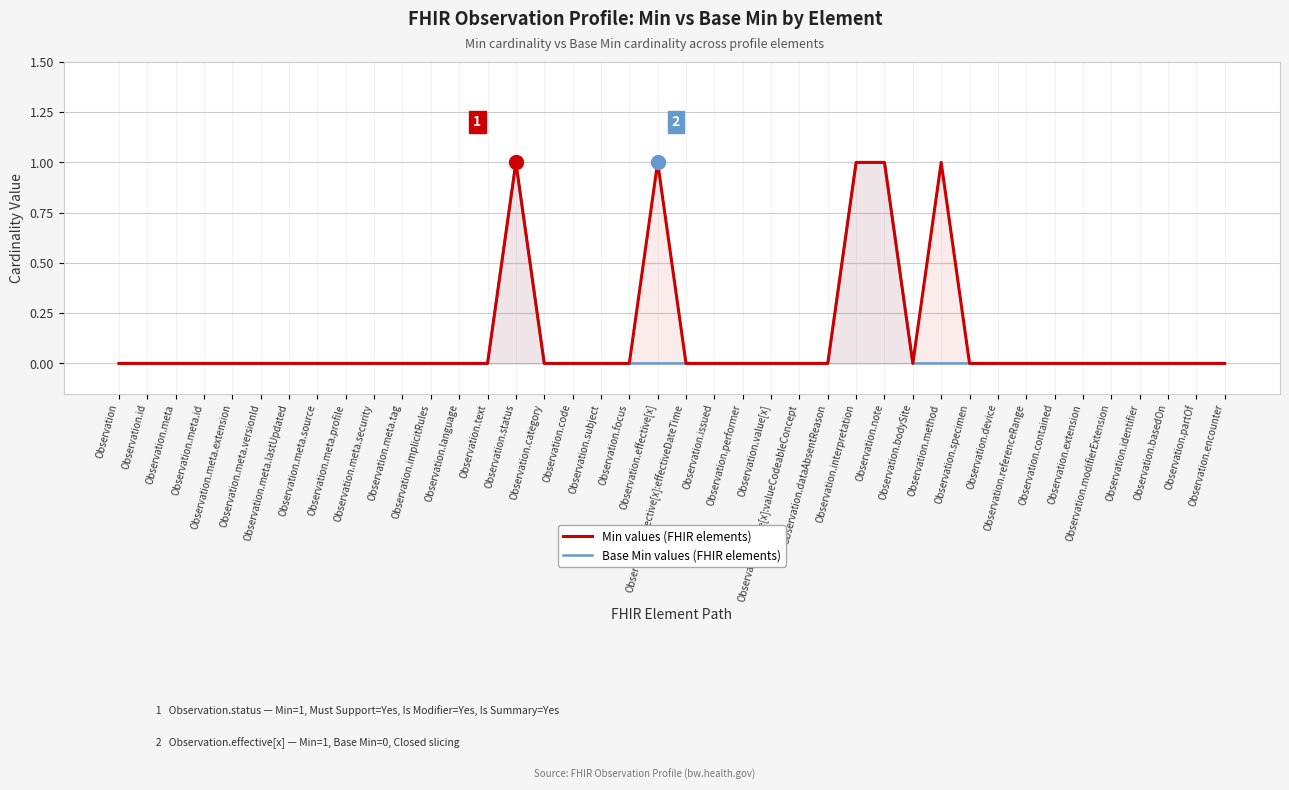

Is the value of Min values (FHIR elements) at Observation.implicitRules greater than the value of Base Min values (FHIR elements) at Observation.implicitRules?

No